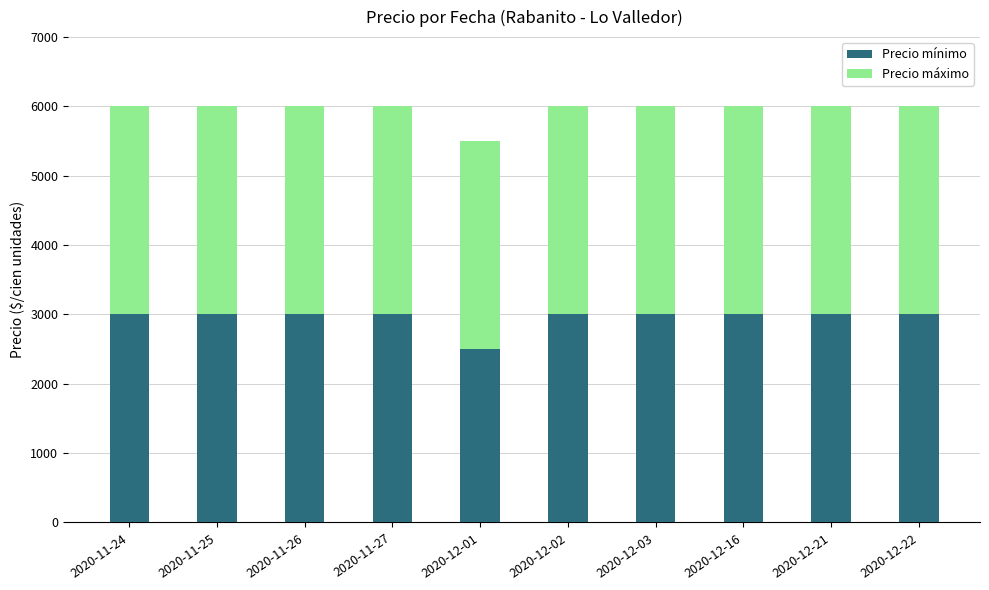

What is the total value across all series at 2020-11-26?

6000